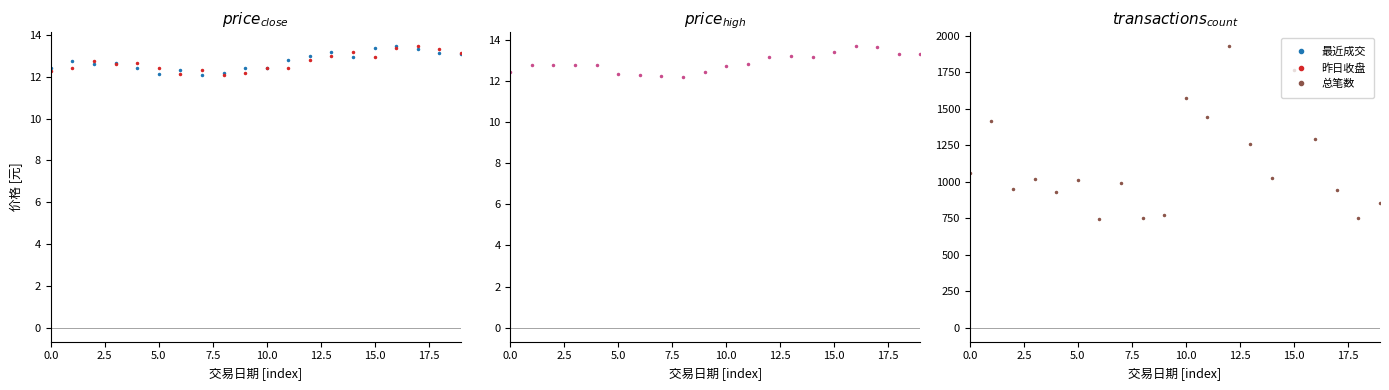

True or false: 最近成交 has more than 1 points higher than both neighbors.

True